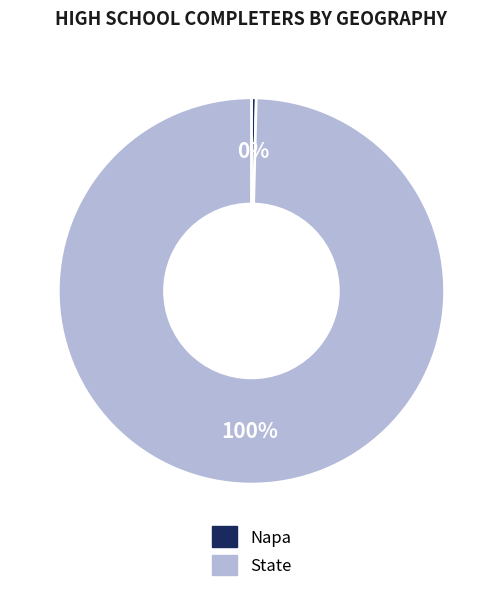

Does any single category account for the majority?

Yes